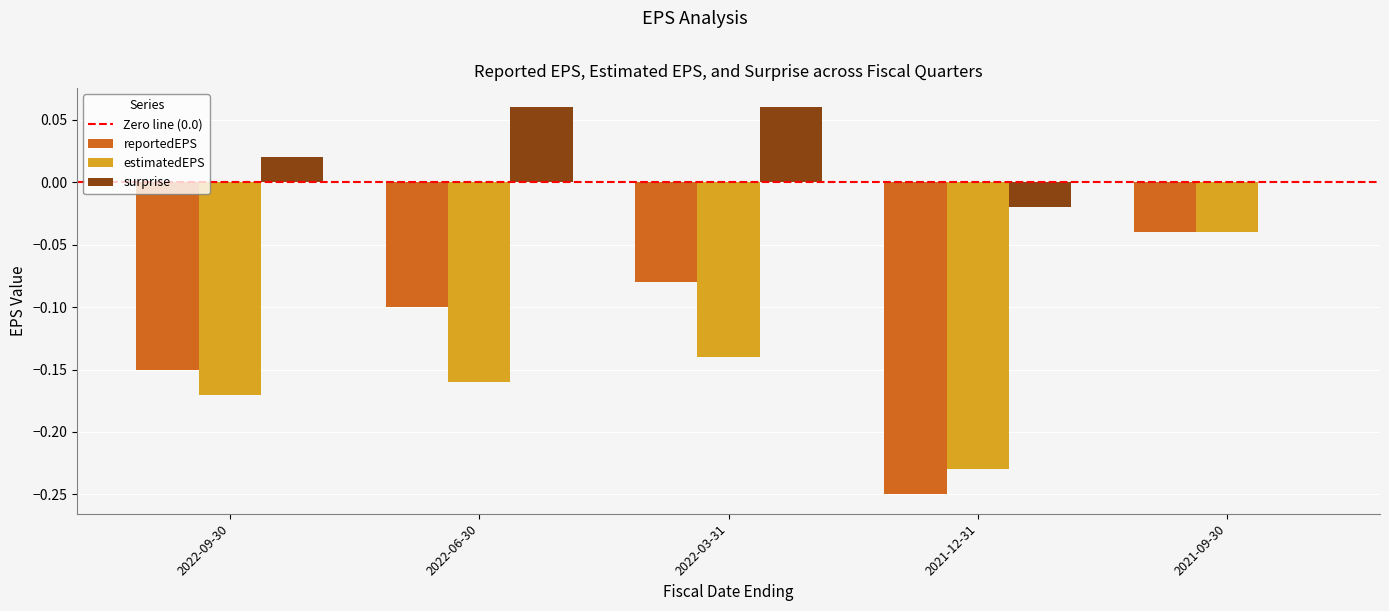

What is the sum of the estimatedEPS values at 2021-12-31 and 2022-06-30?

-0.4